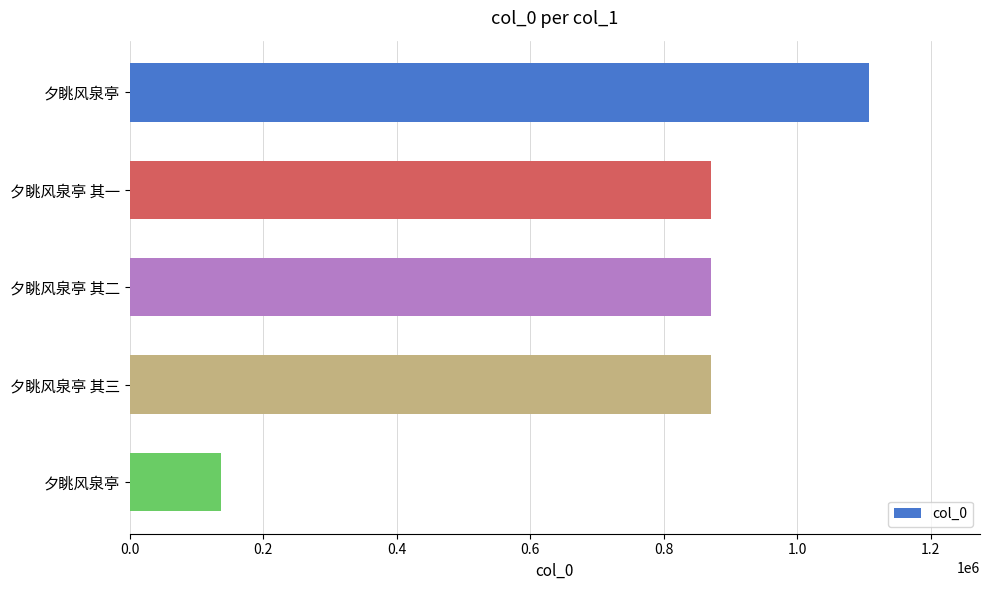

How many bars are there in total?

5